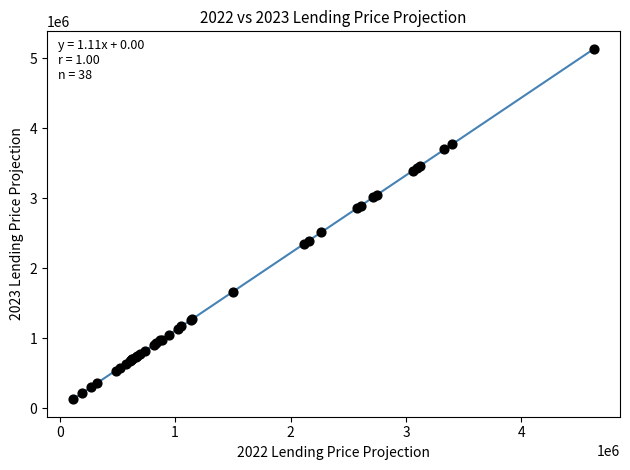

What Y value in the scatter plot is closest to 2633265?

2517228.0